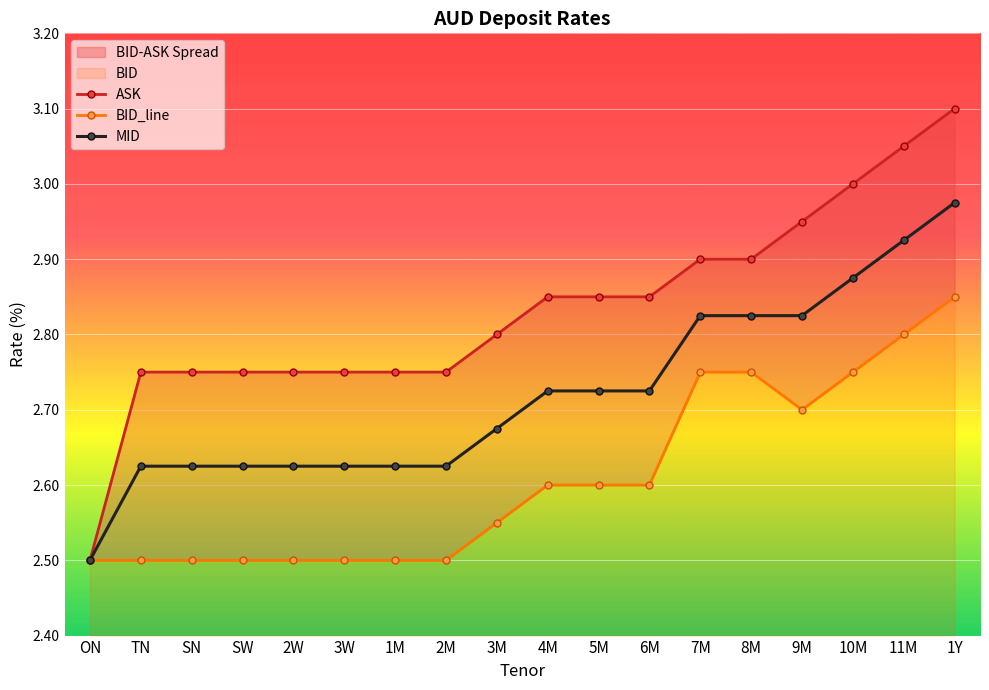

Reading left to right, transcribe all the data shown in this chart.

ASK: ON=2.5	TN=2.8	SN=2.8	SW=2.8	2W=2.8	3W=2.8	1M=2.8	2M=2.8	3M=2.8	4M=2.9	5M=2.9	6M=2.9	7M=2.9	8M=2.9	9M=3.0	10M=3.0	11M=3.0	1Y=3.1
BID_line: ON=2.5	TN=2.5	SN=2.5	SW=2.5	2W=2.5	3W=2.5	1M=2.5	2M=2.5	3M=2.5	4M=2.6	5M=2.6	6M=2.6	7M=2.8	8M=2.8	9M=2.7	10M=2.8	11M=2.8	1Y=2.9
MID: ON=2.5	TN=2.6	SN=2.6	SW=2.6	2W=2.6	3W=2.6	1M=2.6	2M=2.6	3M=2.7	4M=2.7	5M=2.7	6M=2.7	7M=2.8	8M=2.8	9M=2.8	10M=2.9	11M=2.9	1Y=3.0